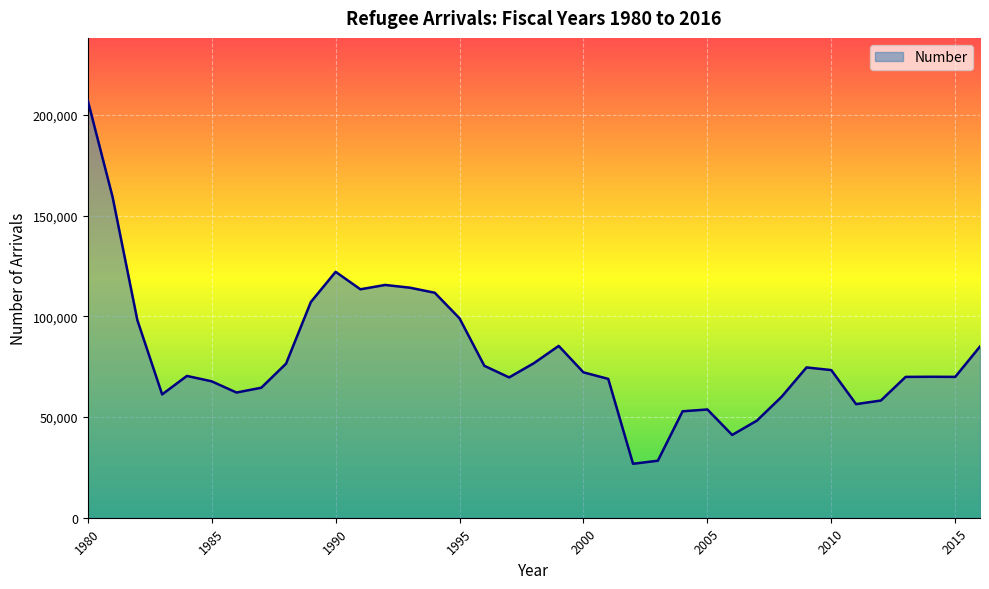

What is the difference between the maximum and minimum values?

180331